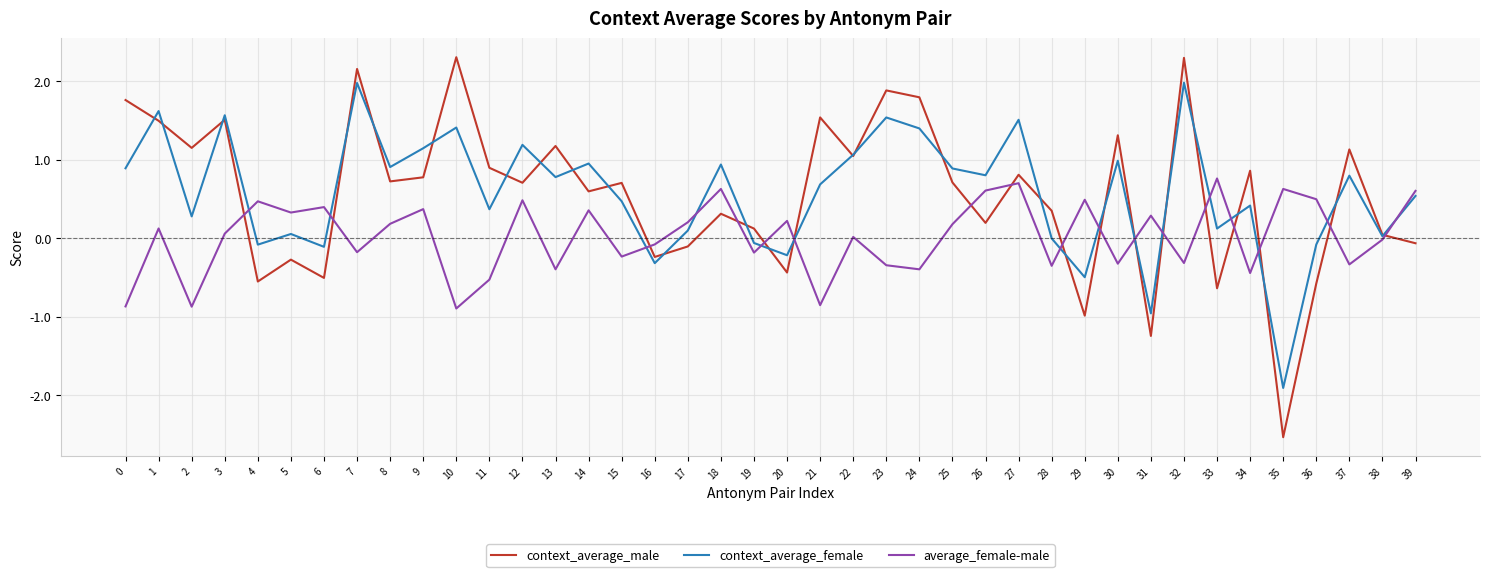

What is the difference between the maximum and minimum values in the context_average_male series?

4.8